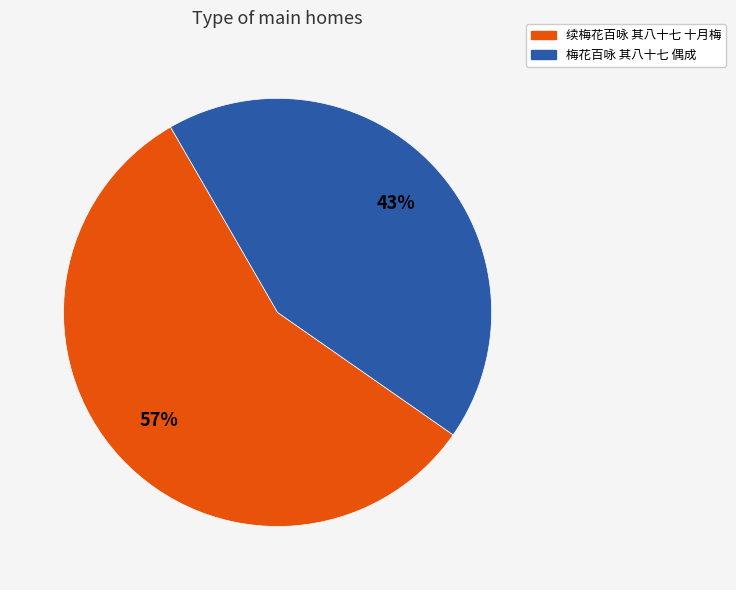

The 梅花百咏 其八十七 偶成 slice represents 43% of the pie. True or false?

True